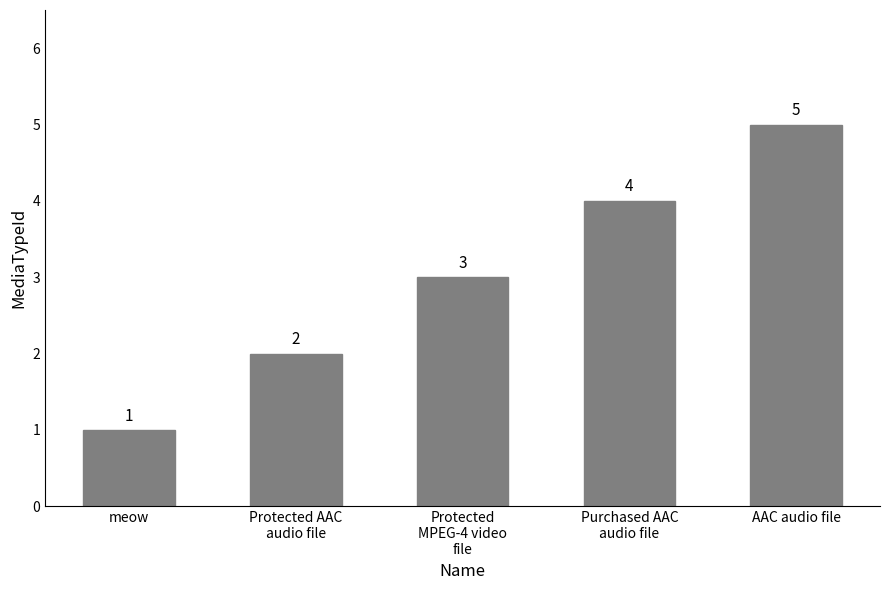

At which category does the chart reach its peak across all series?

AAC audio file